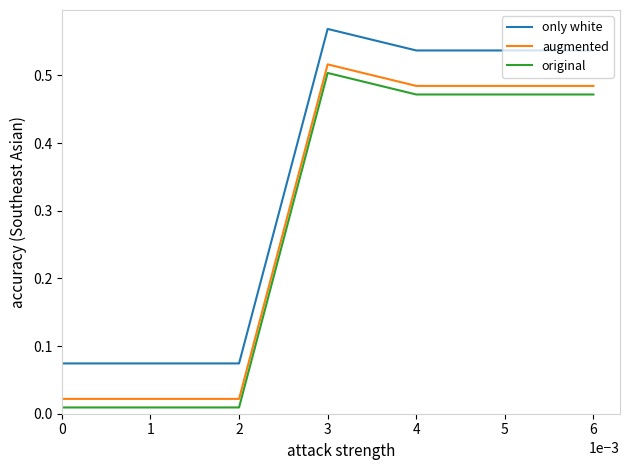

True or false: original and only white intersect in this chart.

False